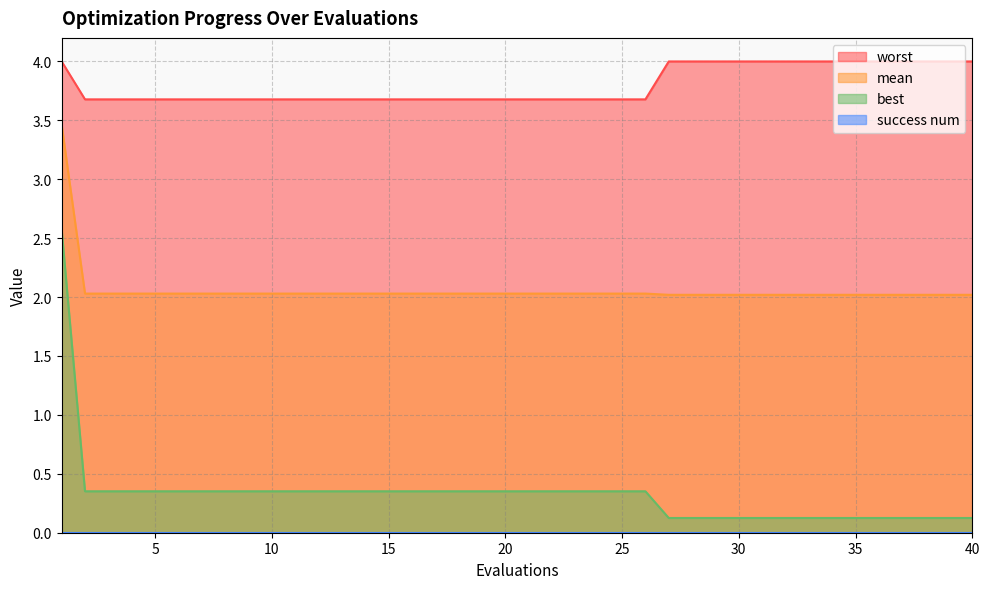

How many lines are shown in the chart?

4